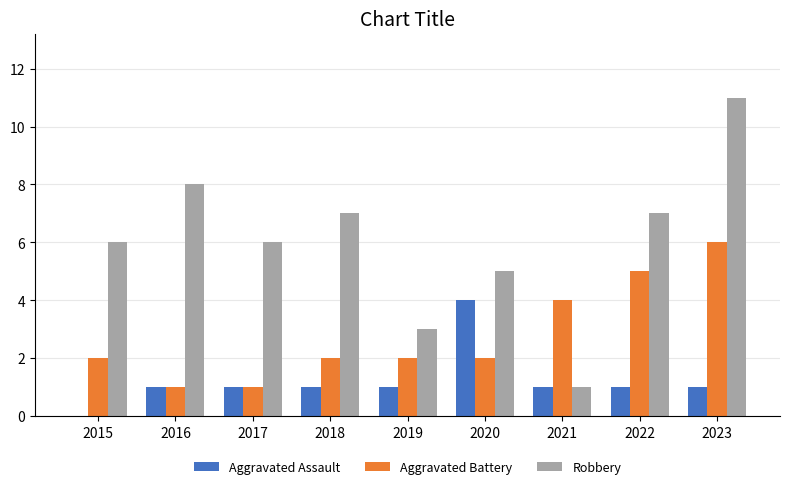

What is the greatest value displayed?

11